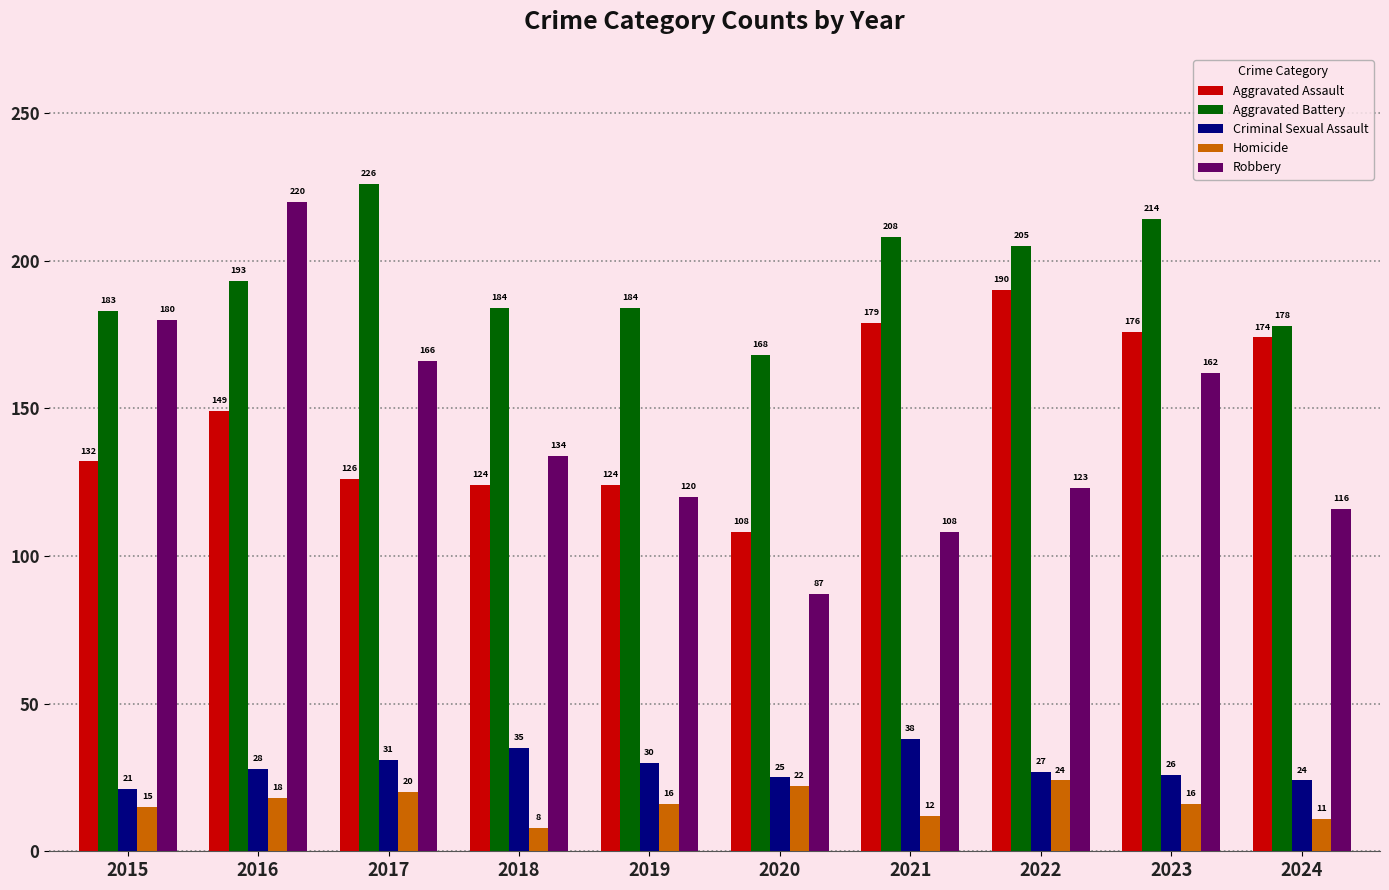

At which label is Aggravated Assault closest to 149?

2016